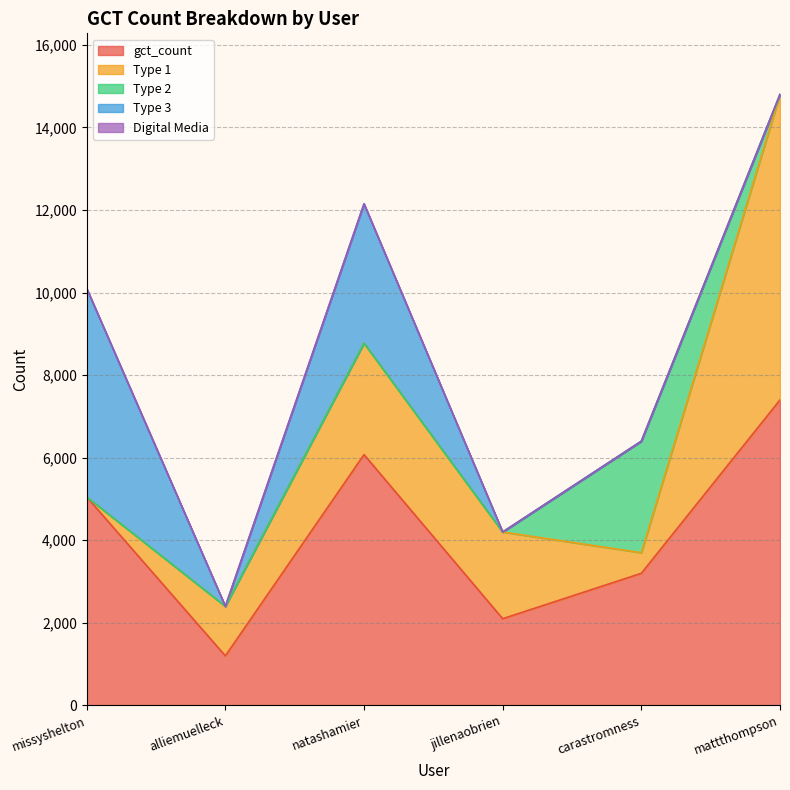

True or false: Digital Media and Type 3 cross at least once.

False